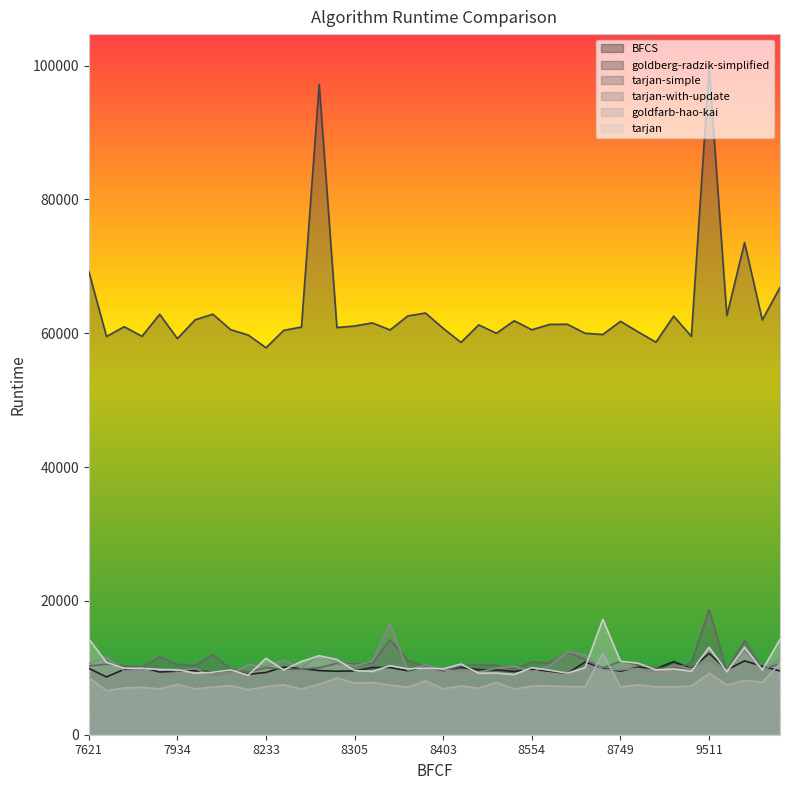

Rank the categories by goldberg-radzik-simplified value from lowest to highest.

8233, 8412, 8920, 7934, 7727, 9213, 7877, 8214, 8681, 8632, 8486, 8787, 8233, 8329, 8554, 8194, 8403, 8287, 8267, 7849, 8305, 8463, 8579, 8594, 8320, 8749, 8528, 10182, 7991, 8968, 8357, 9666, 7880, 8130, 8389, 13758, 7621, 9851, 8284, 9511